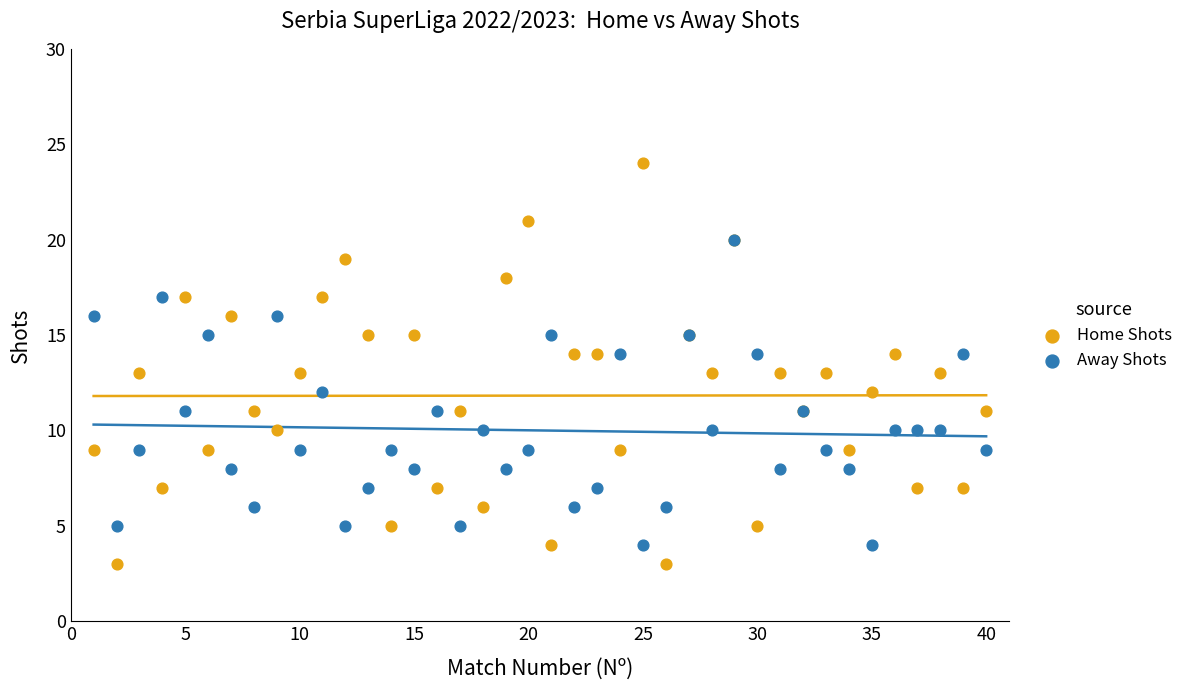

Which series reaches the maximum Y coordinate?

Home Shots